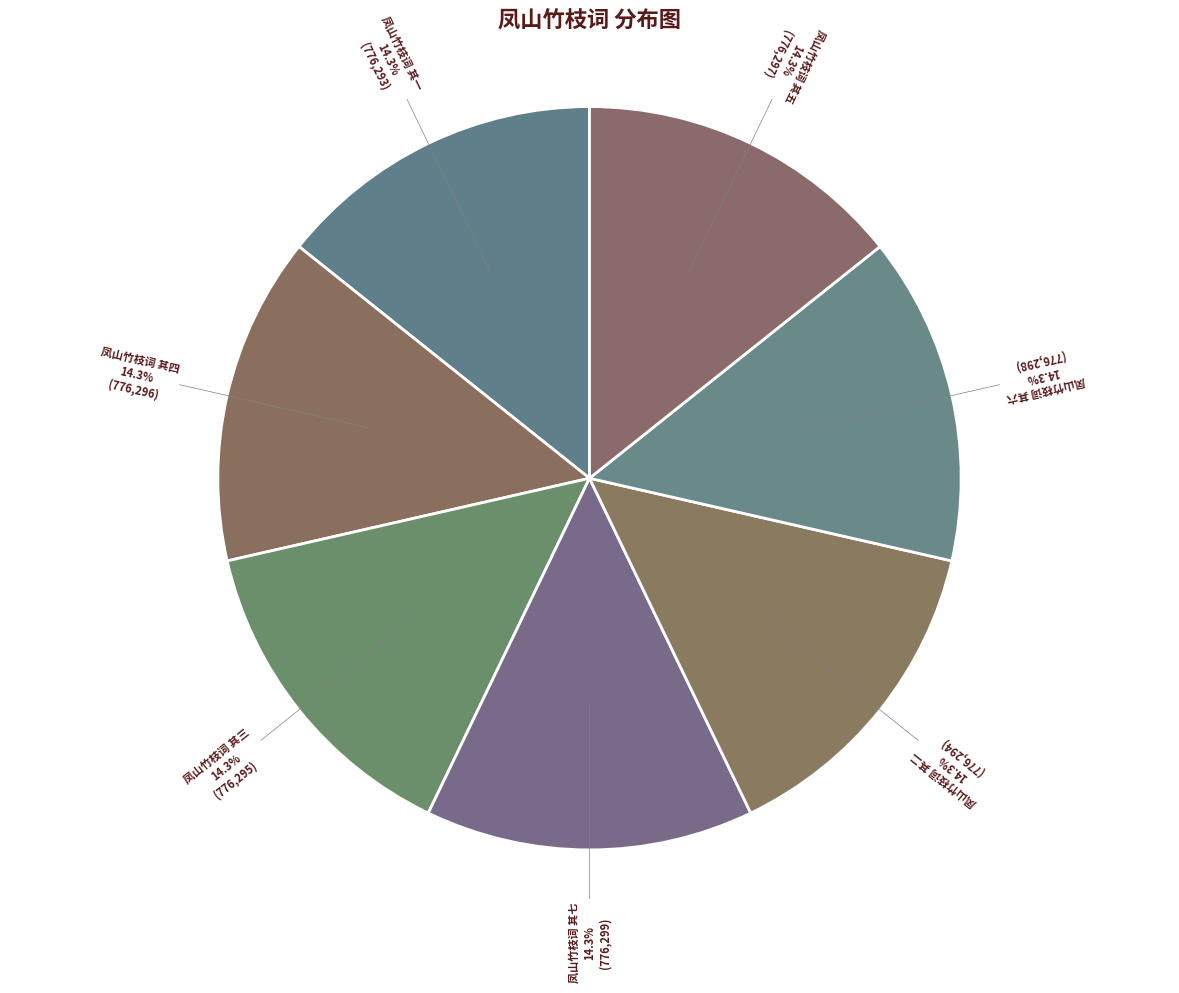

To the nearest percent, what portion does 凤山竹枝词 其一 represent?

14%